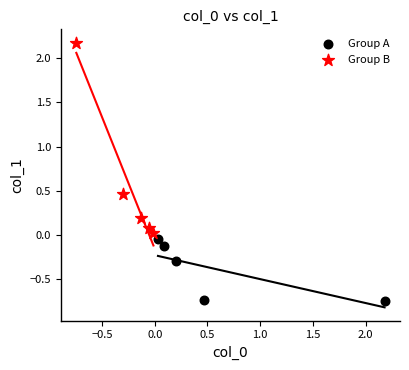

What are all the series names shown in the legend?

Group A, Group B